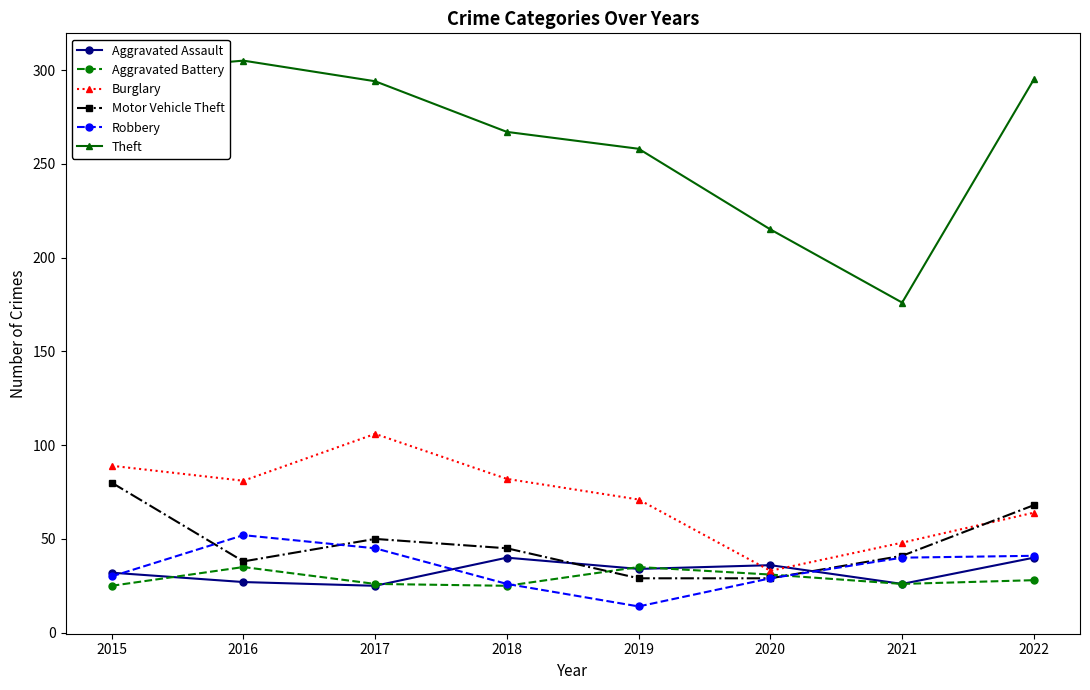

Between 2017 and 2021, which series saw the biggest shift?

Theft